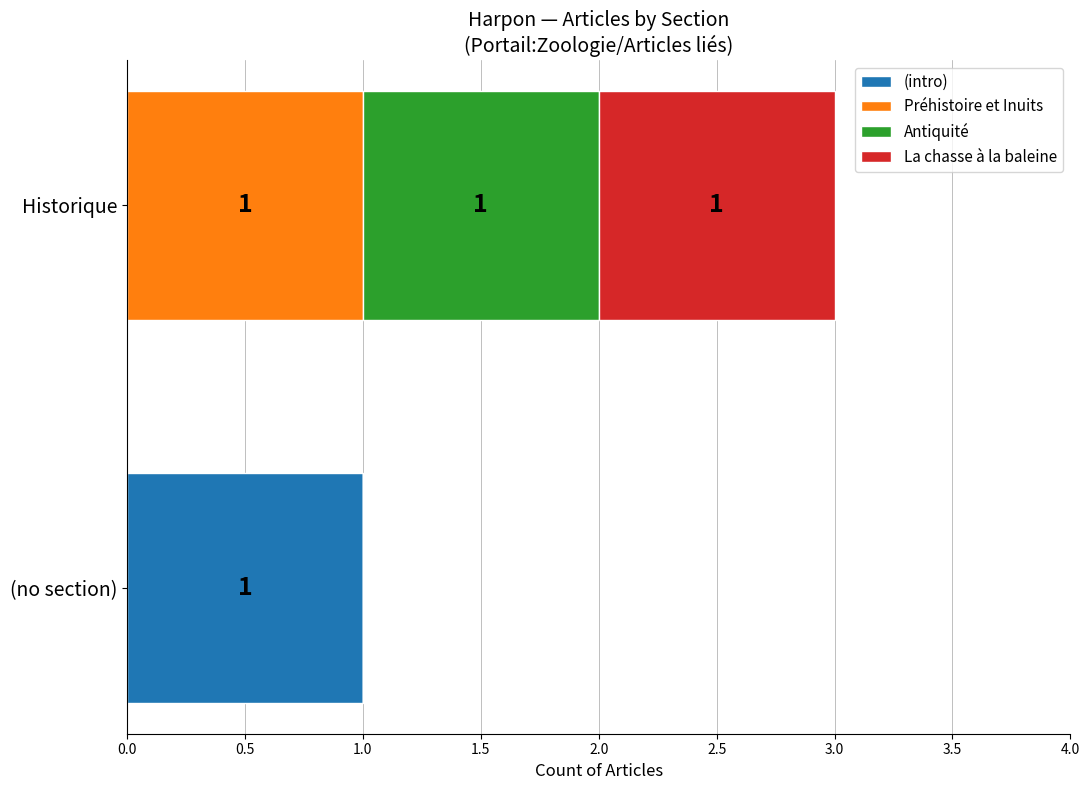

The value of (intro) at (no section) is 1. True or false?

True